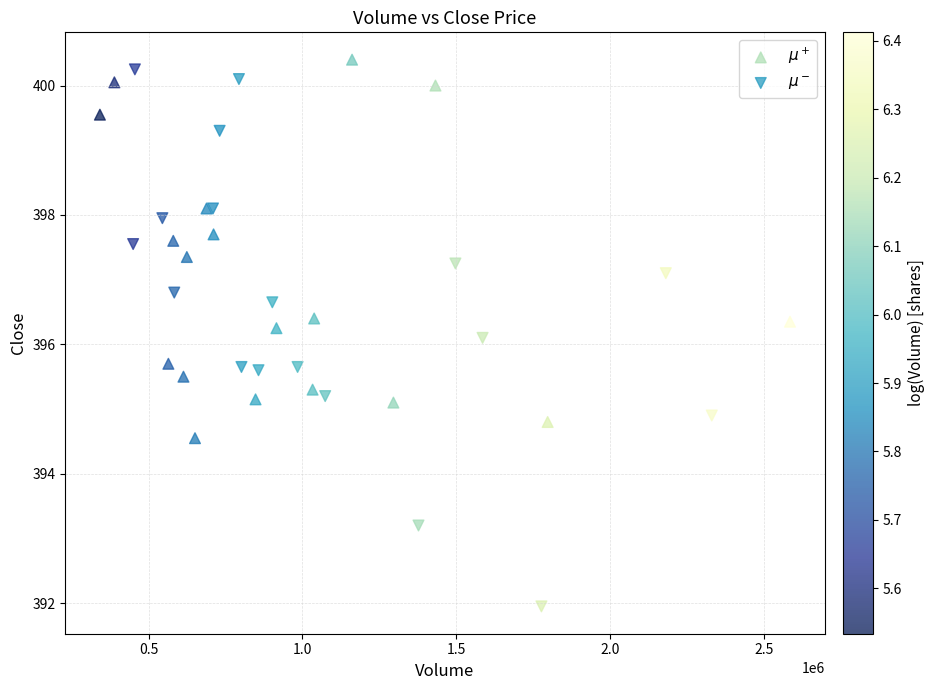

Which series reaches the minimum Y coordinate?

$\mu^-$